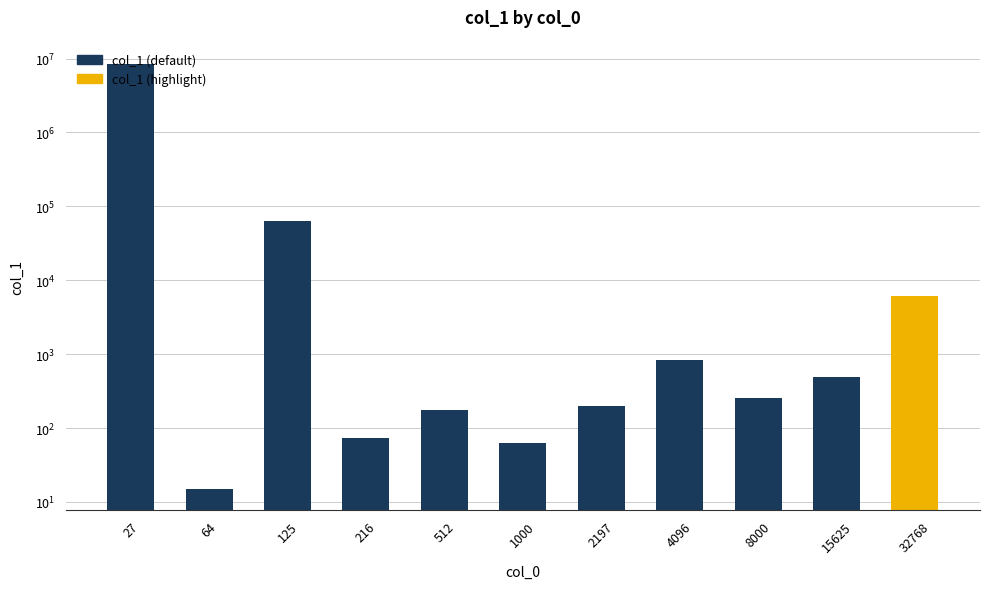

True or false: the data shows 10611 at 32768.

False